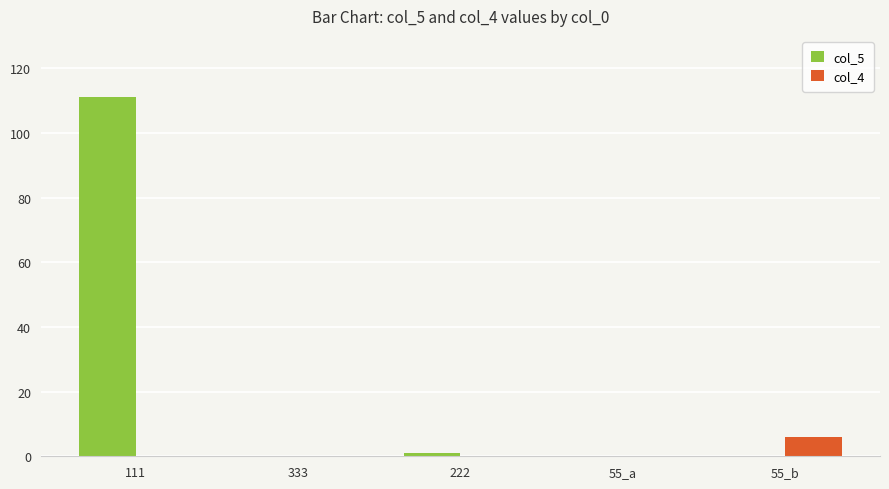

The col_5 series shows 0 at 55_a. True or false?

True